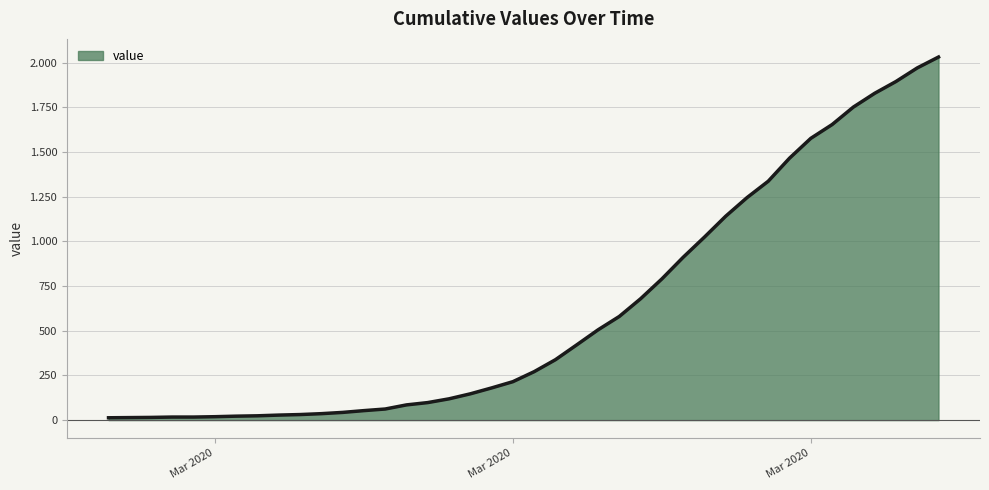

Does the chart have visible grid lines?

Yes